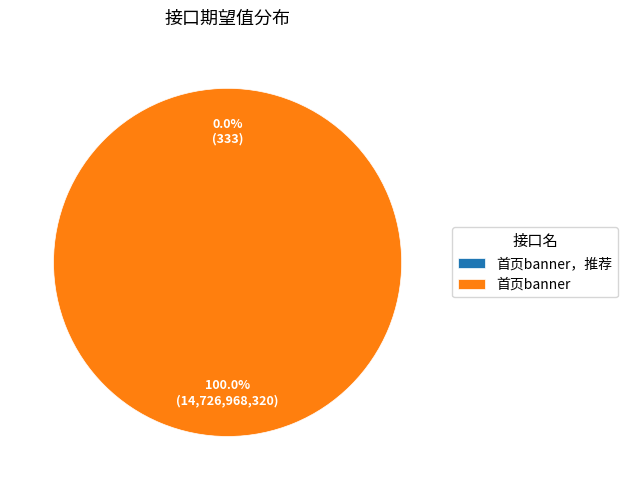

Which category accounts for the majority?

首页banner